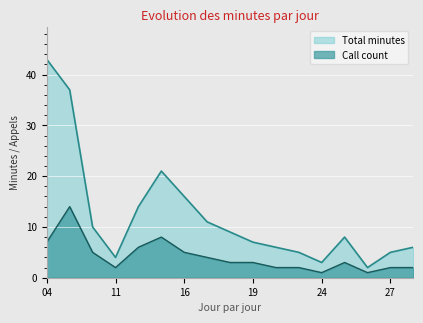

At 16, list the series in order from smallest to largest.

Call count, Total minutes